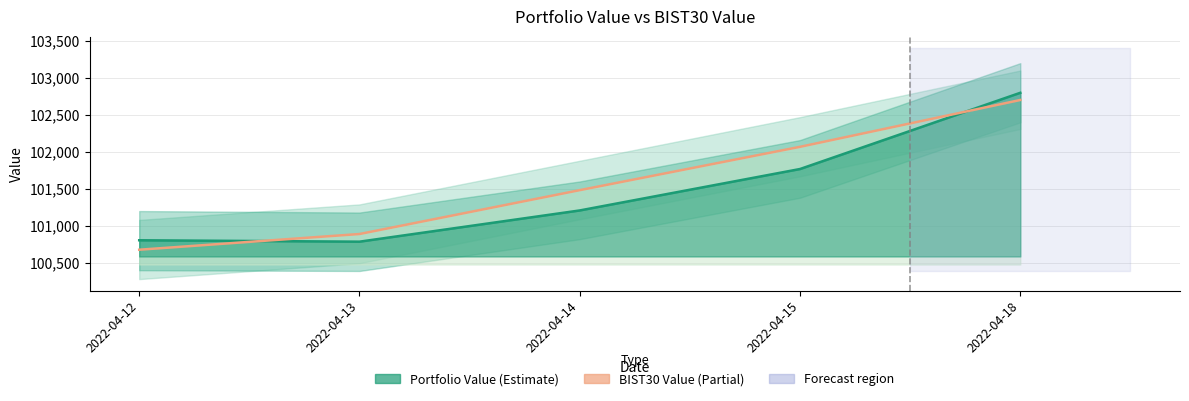

How many series are shown in this chart?

2